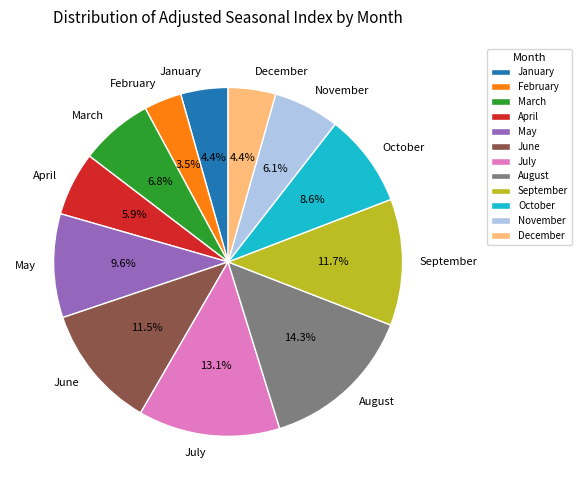

Which category has the biggest portion of the pie?

August